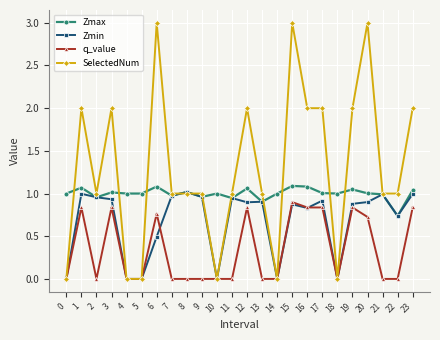

Which series has the largest range (max minus min)?

SelectedNum